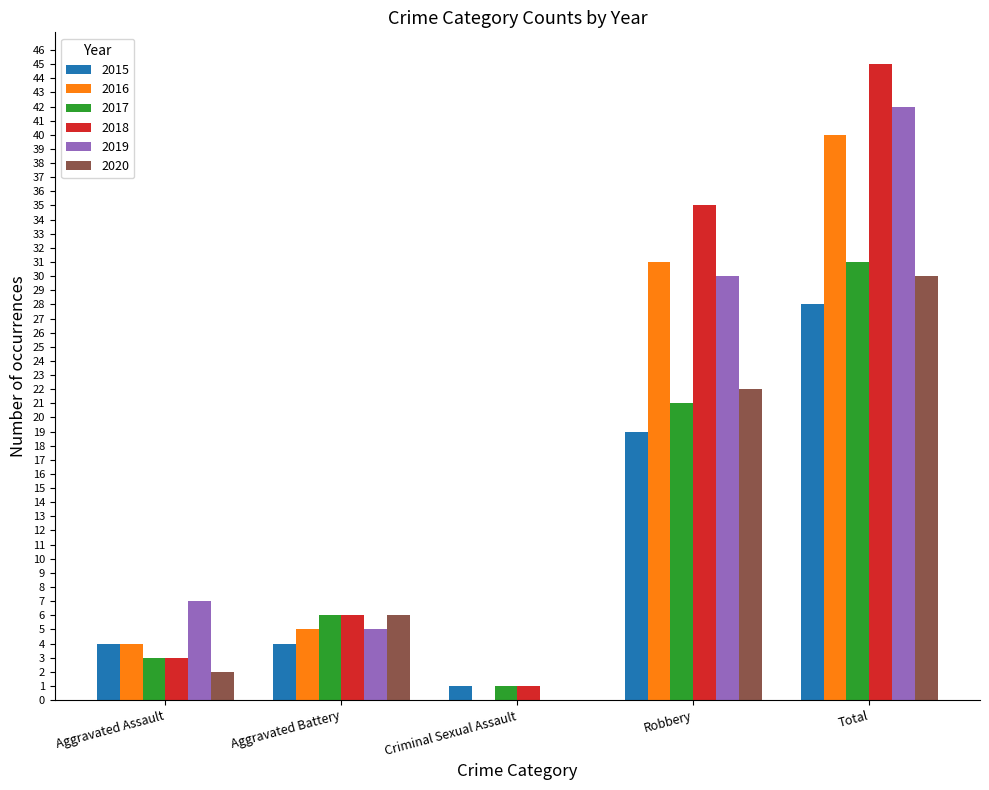

What is the sum of all 2019 values?

84